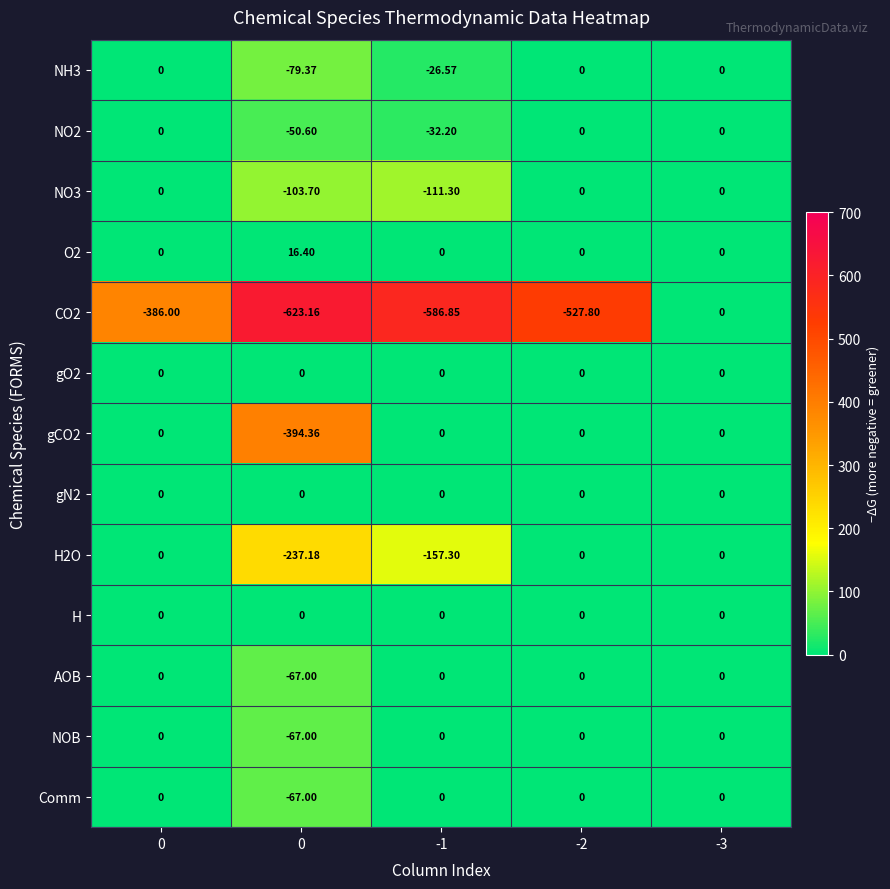

Between 0 and -3, which series saw the biggest shift?

CO2